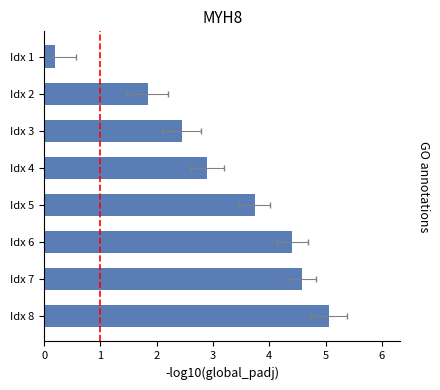

How many distinct data groups are displayed?

1